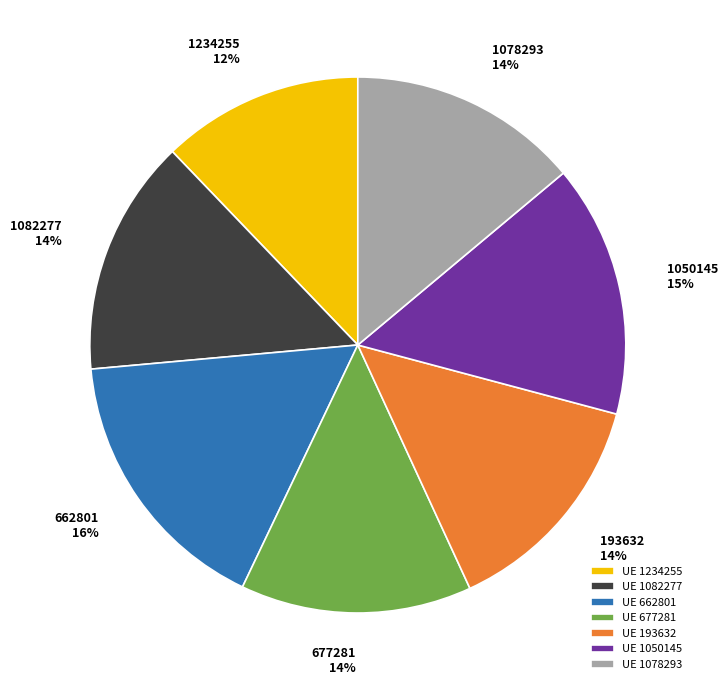

Approximately how many times larger is the value at UE 1234255 compared to UE 1082277?

0.9